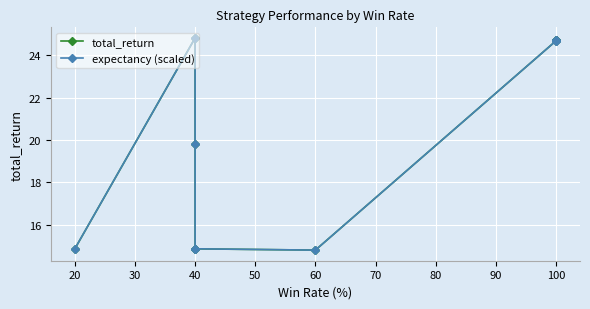

How many distinct data groups are displayed?

2